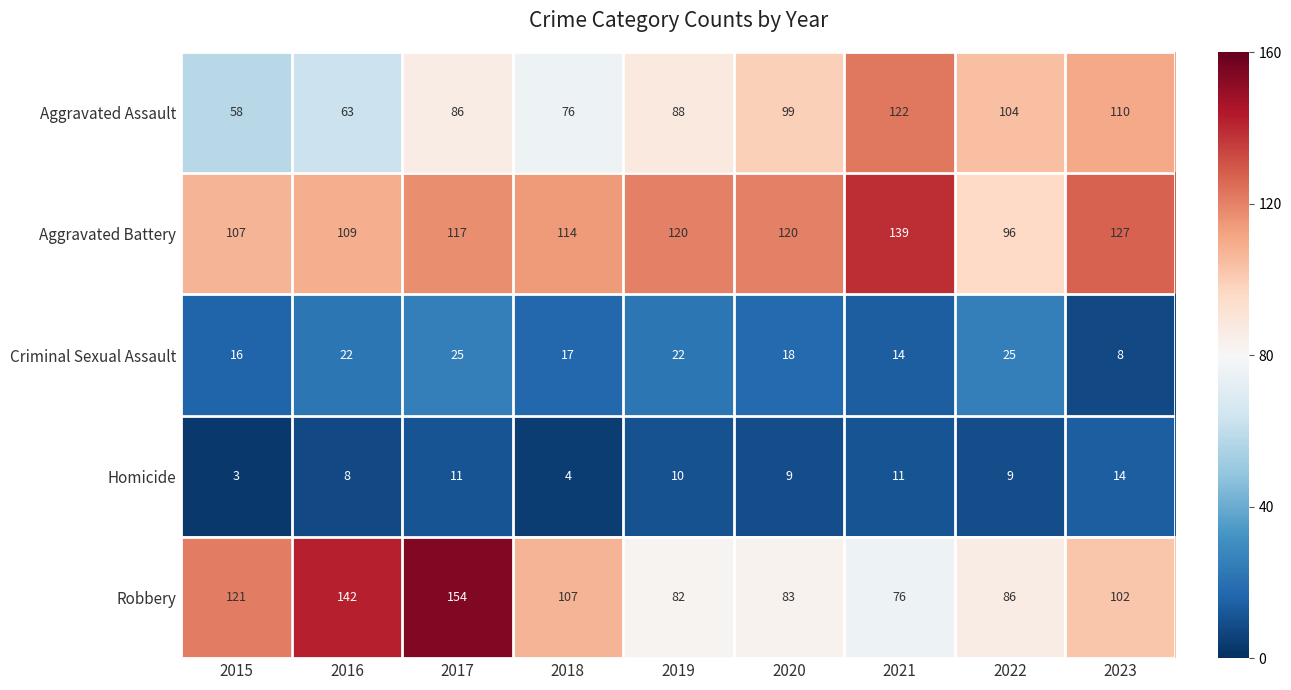

At which category does the chart reach its peak across all series?

2017